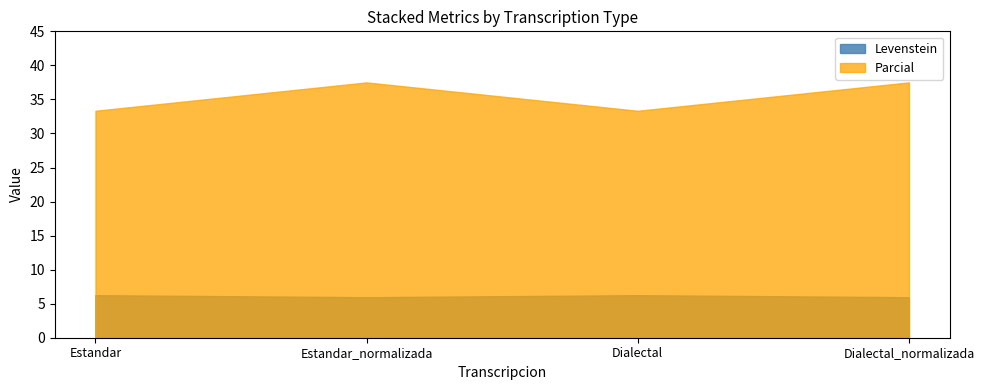

How many distinct data groups are displayed?

2